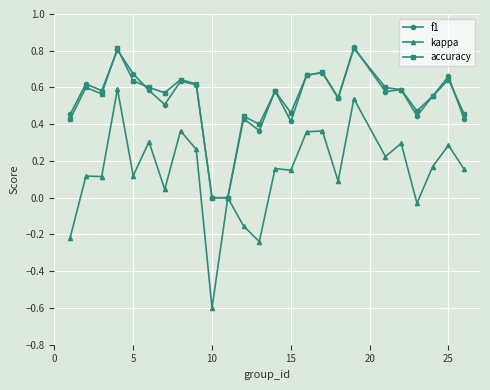

True or false: accuracy has more than 1 points higher than both neighbors.

True